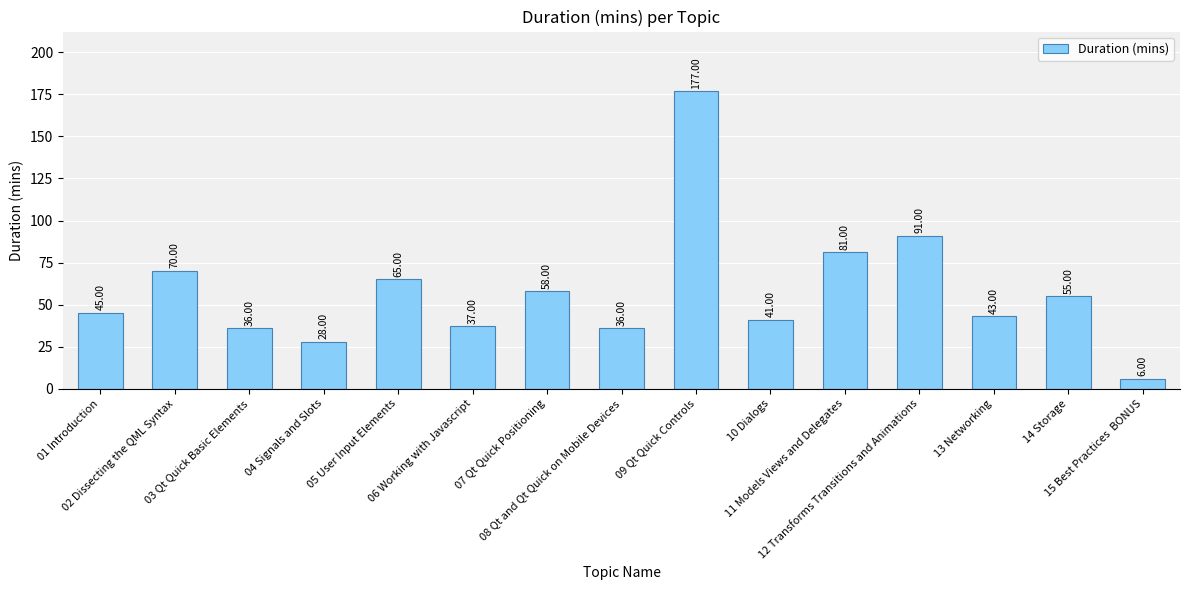

At which category does the chart reach its minimum across all series?

15 Best Practices  BONUS